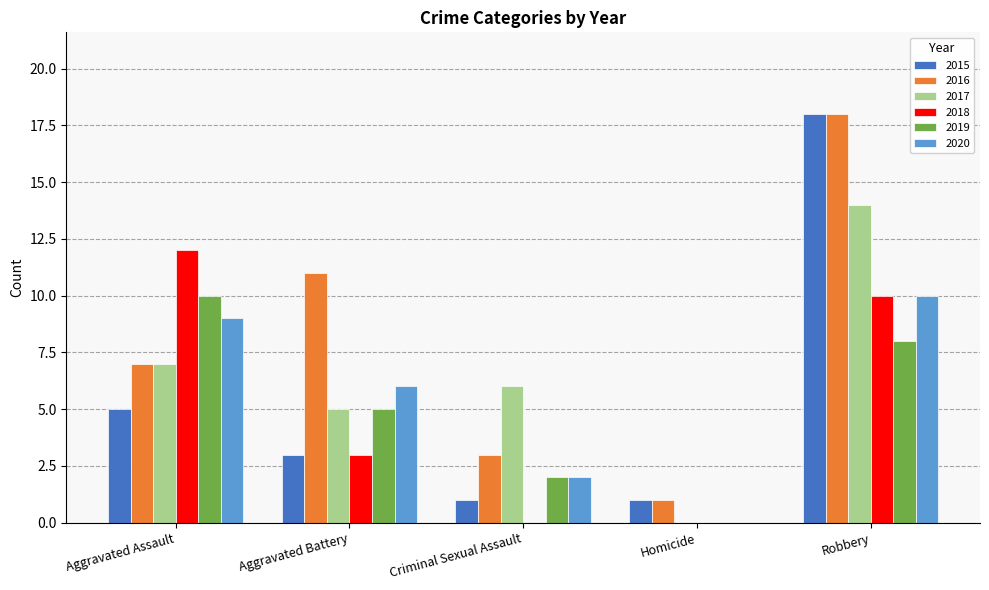

True or false: 2020 has a value of 1 at Aggravated Battery.

False